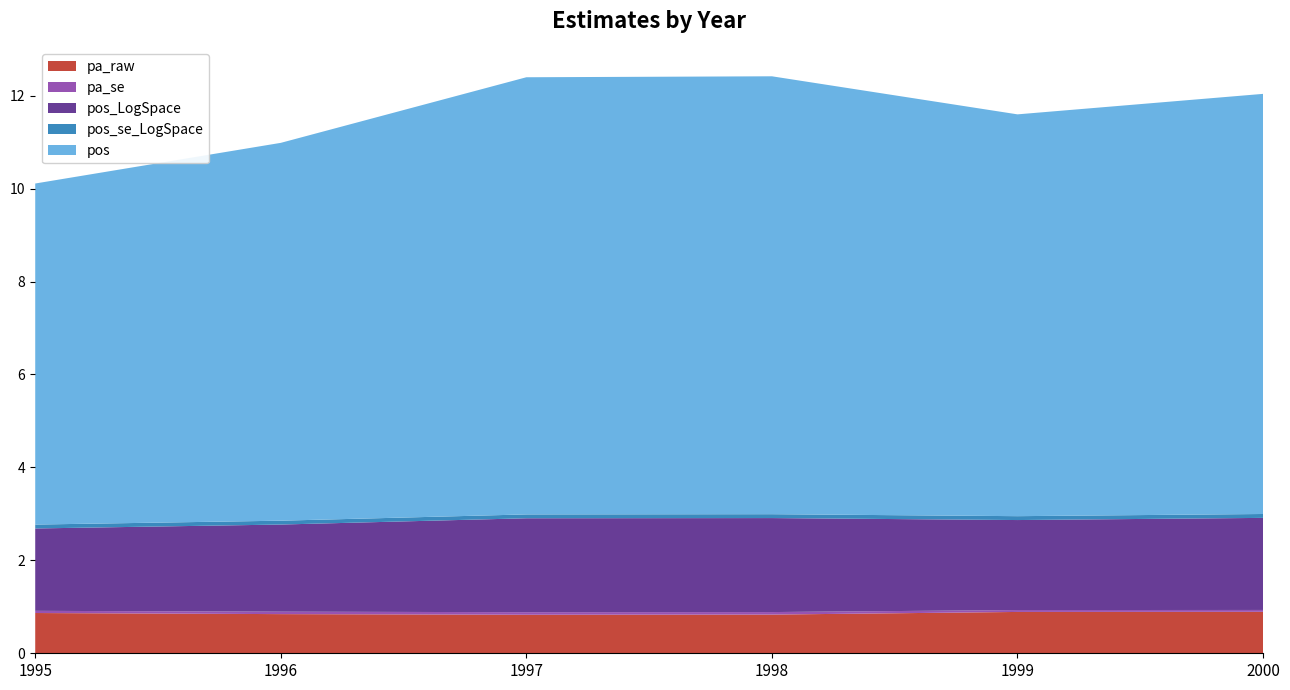

Reading left to right, list all the values displayed in this chart.

pa_raw: 1995=0.9	1996=0.8	1997=0.8	1998=0.8	1999=0.9	2000=0.9
pa_se: 1995=0.0	1996=0.1	1997=0.1	1998=0.1	1999=0.0	2000=0.0
pos_LogSpace: 1995=1.8	1996=1.9	1997=2.0	1998=2.0	1999=1.9	2000=2.0
pos_se_LogSpace: 1995=0.1	1996=0.1	1997=0.1	1998=0.1	1999=0.1	2000=0.1
pos: 1995=7.3	1996=8.1	1997=9.4	1998=9.4	1999=8.6	2000=9.0